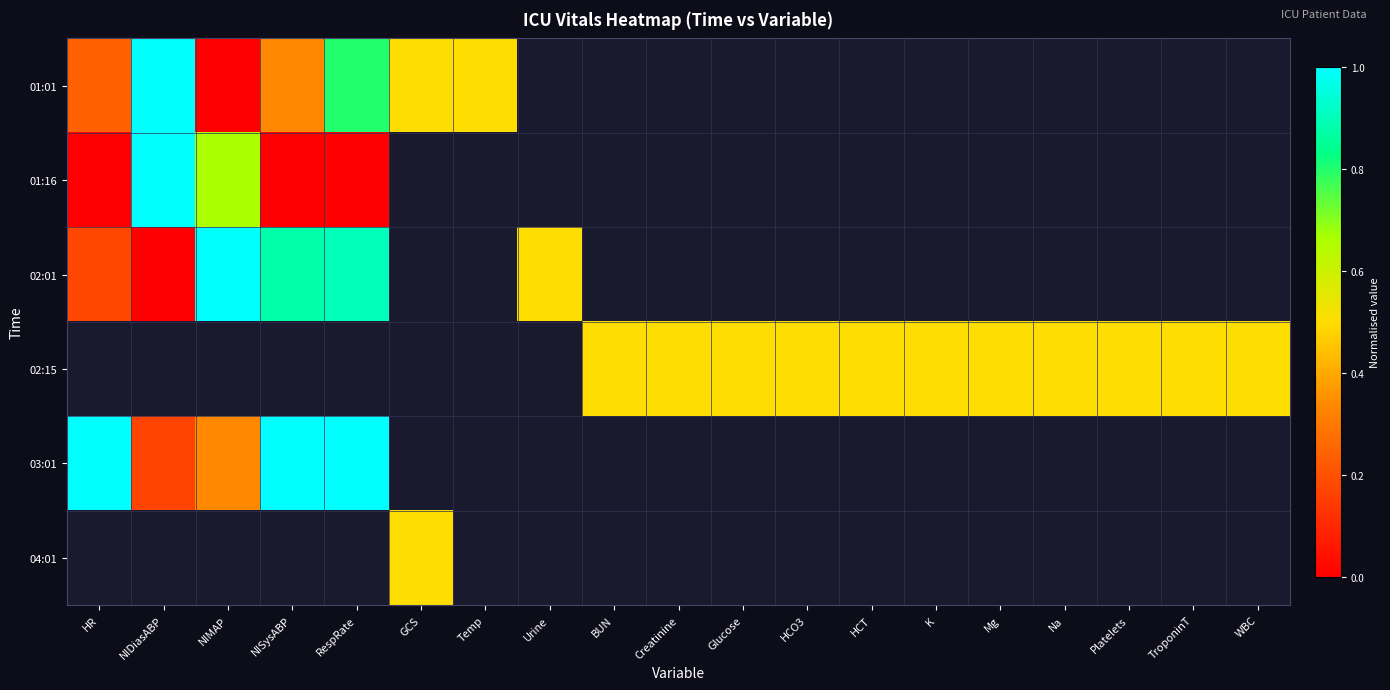

Which category has the lowest value across all series?

NIMAP